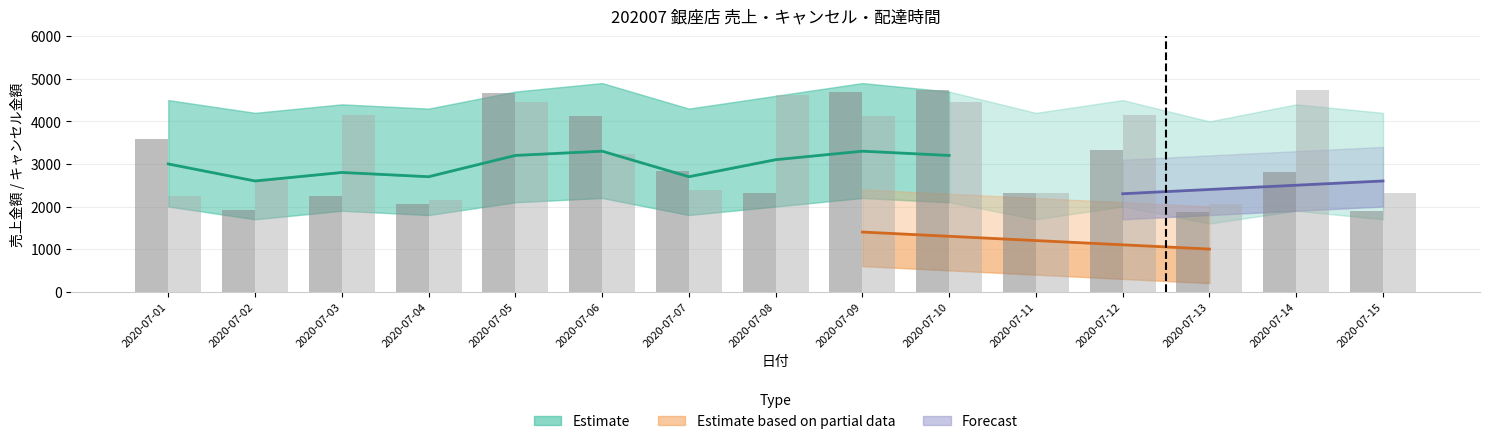

How many bars are there in each group?

2